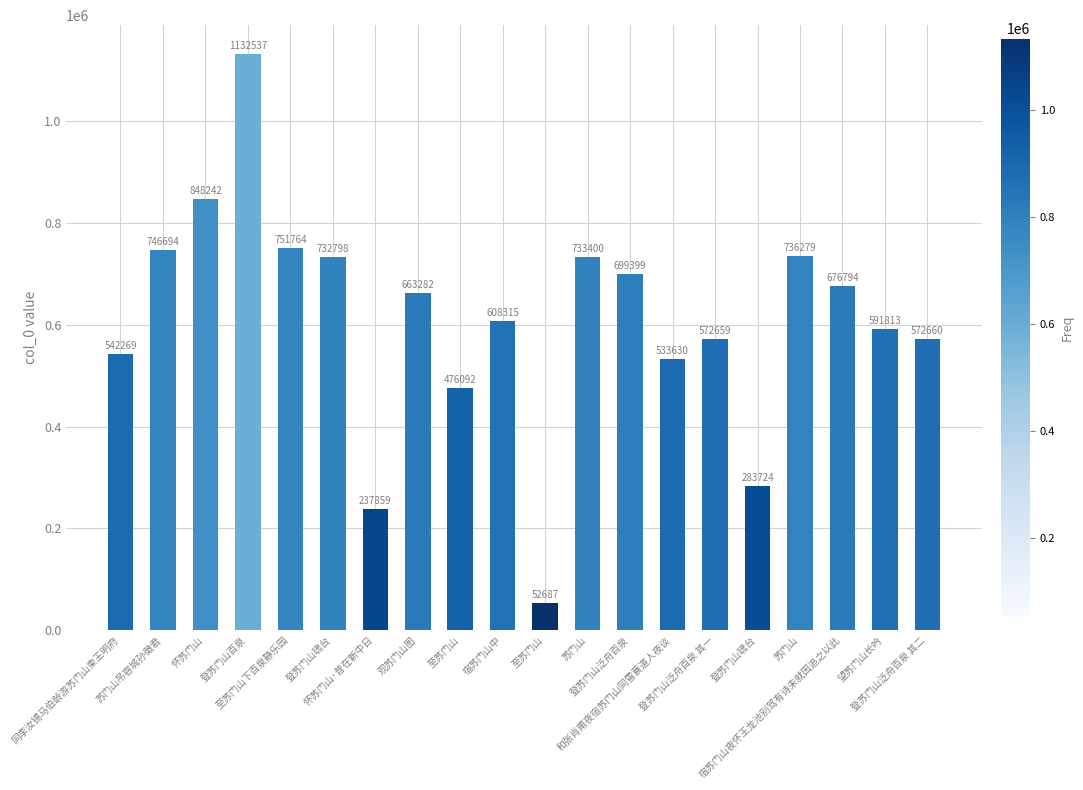

Count the number of data series in this chart.

1